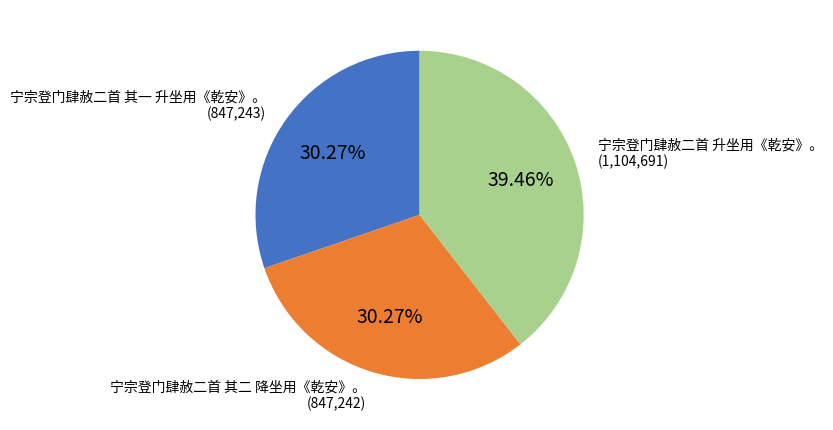

To the nearest percent, what percentage of the pie is 宁宗登门肆赦二首 其二 降坐用《乾安》。?

30%